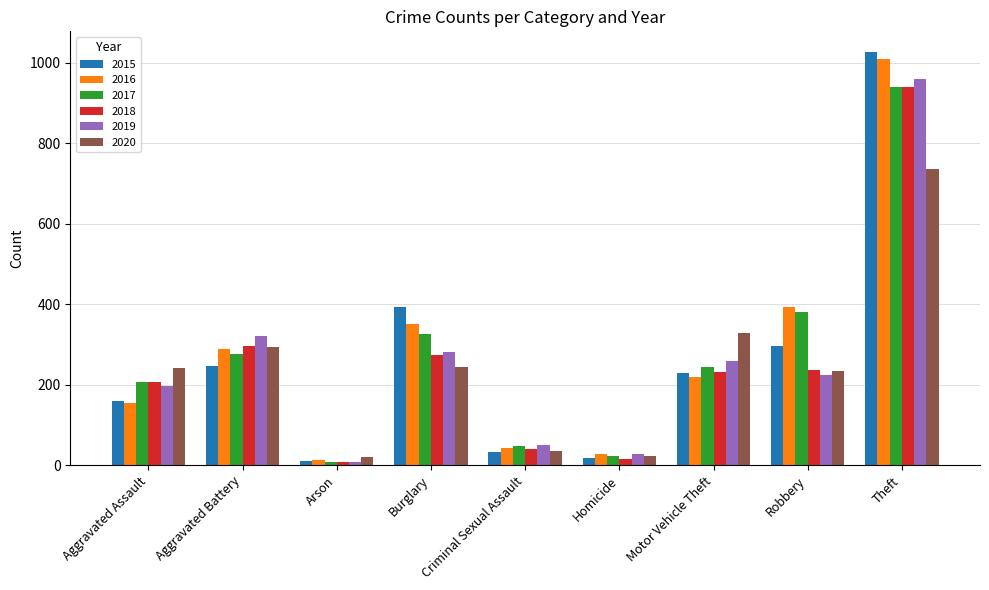

At which label is 2016 closest to 511?

Robbery